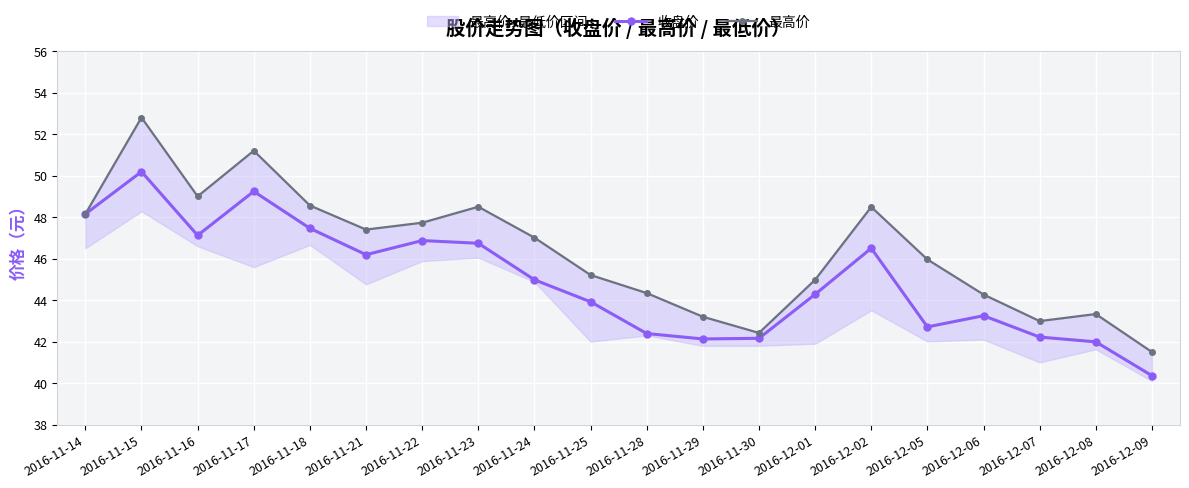

How many lines are shown in the chart?

2